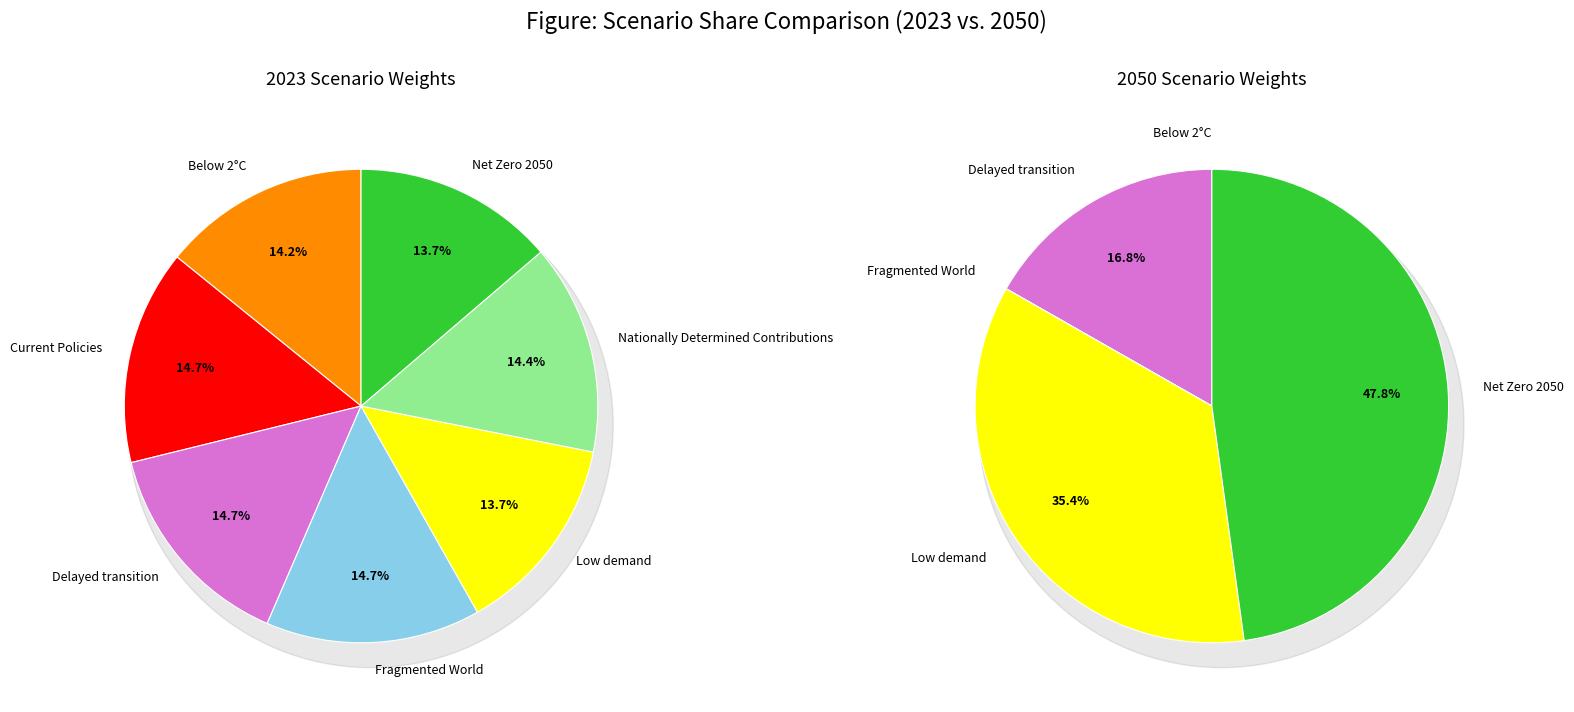

Is it true that 3 is 8% of the pie?

False